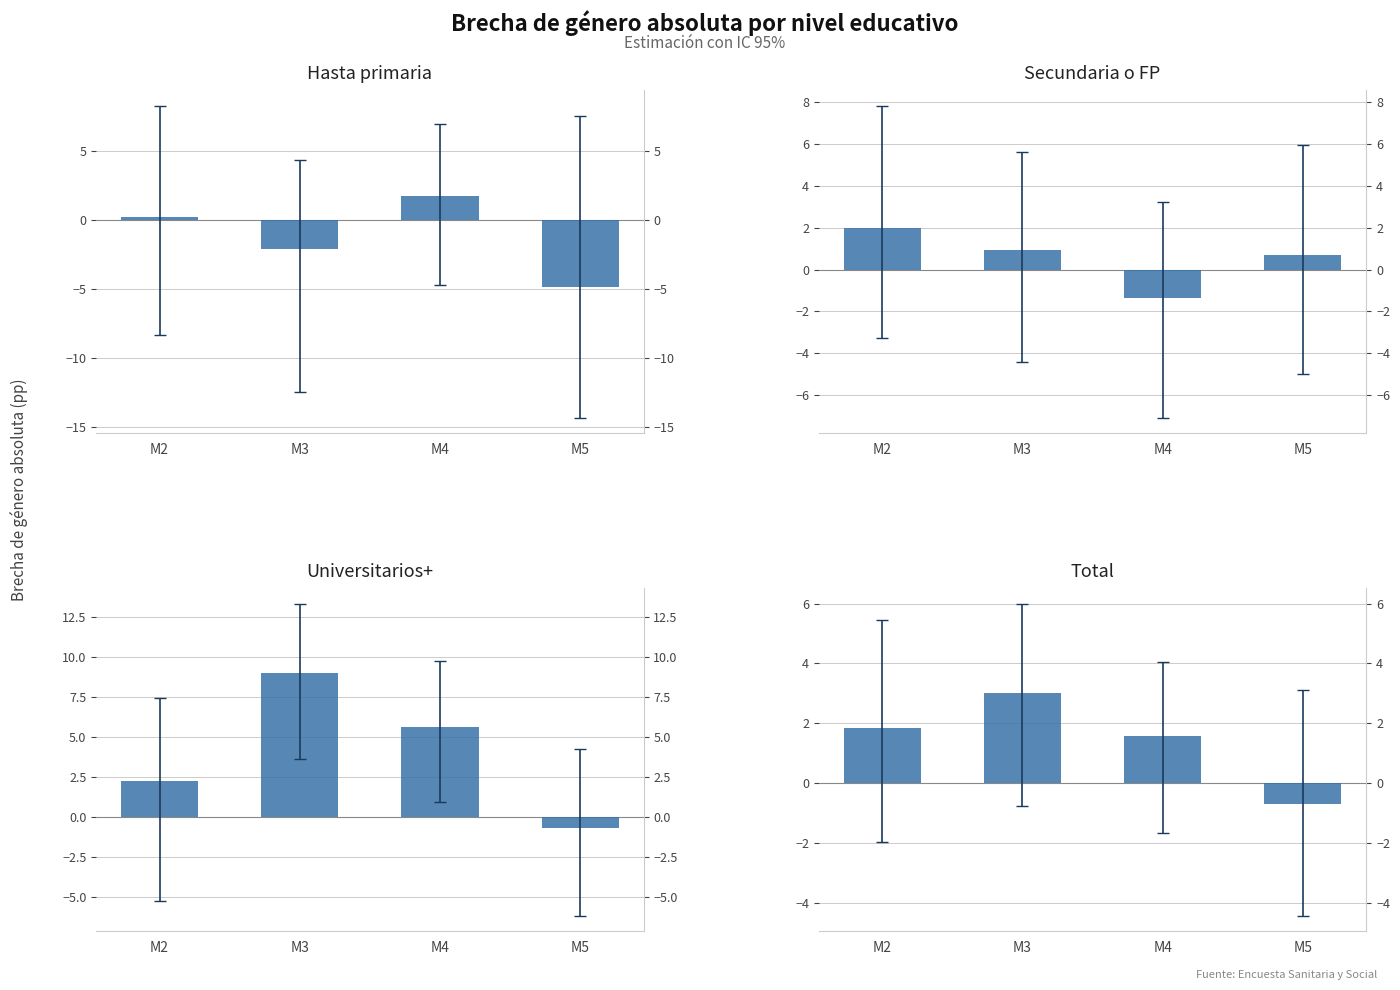

At how many categories does at least one series exceed -2?

4